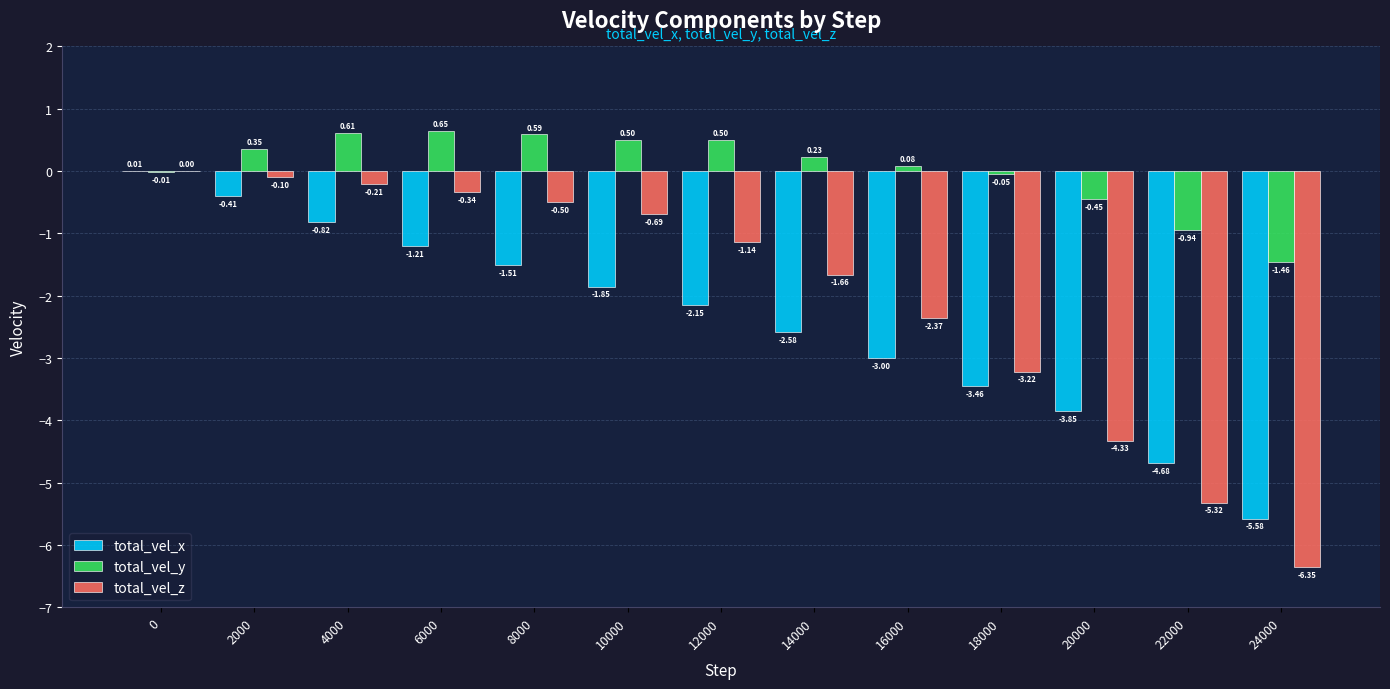

Are the bars grouped side by side (vs. stacked)?

Yes